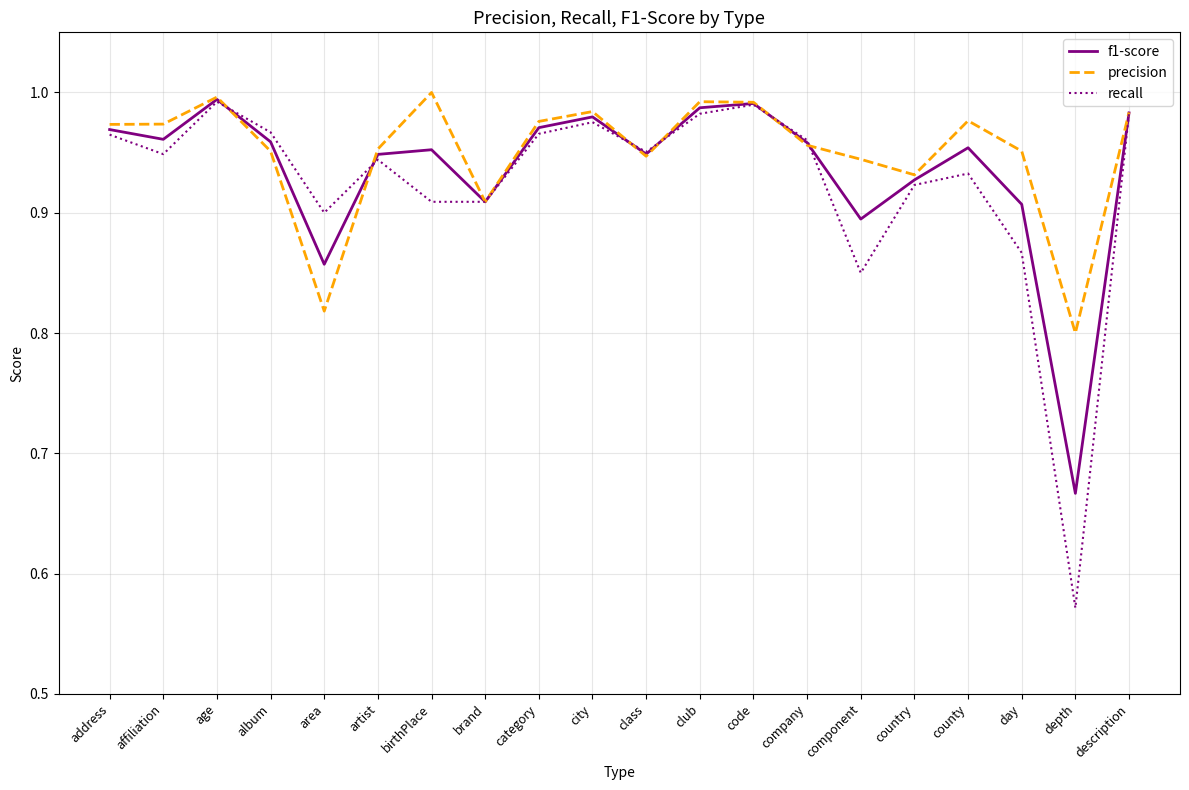

Which label corresponds to the smallest value in the chart?

depth